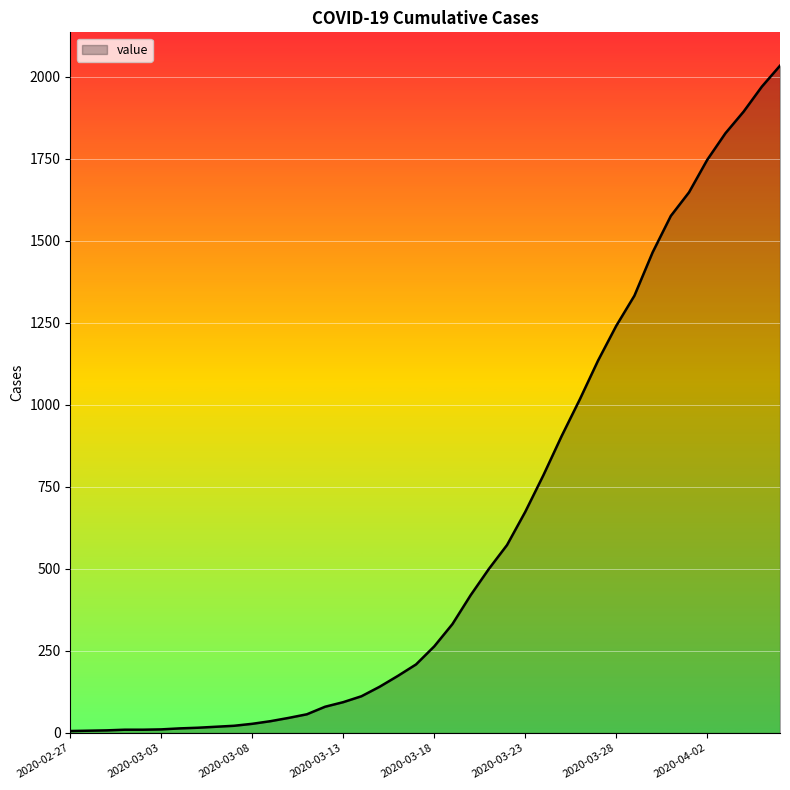

What is the difference between the maximum and second lowest values?

2027